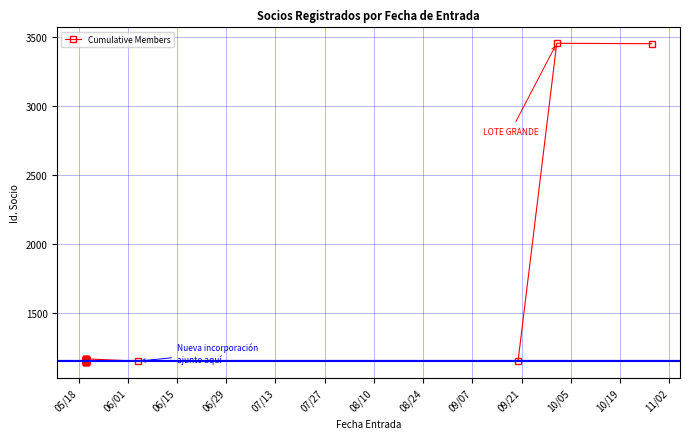

True or false: the data has more than 0 interior local peaks.

True